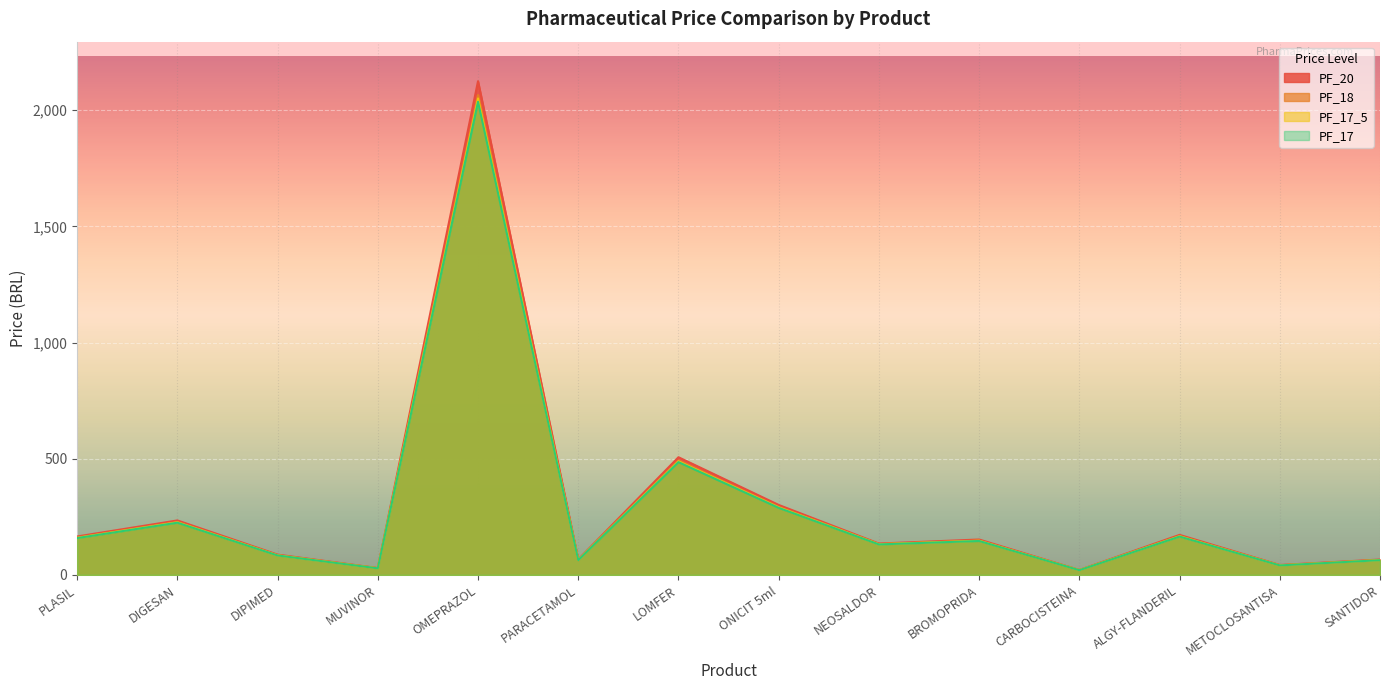

At DIGESAN, list the series in order from largest to smallest.

PF_20, PF_18, PF_17_5, PF_17